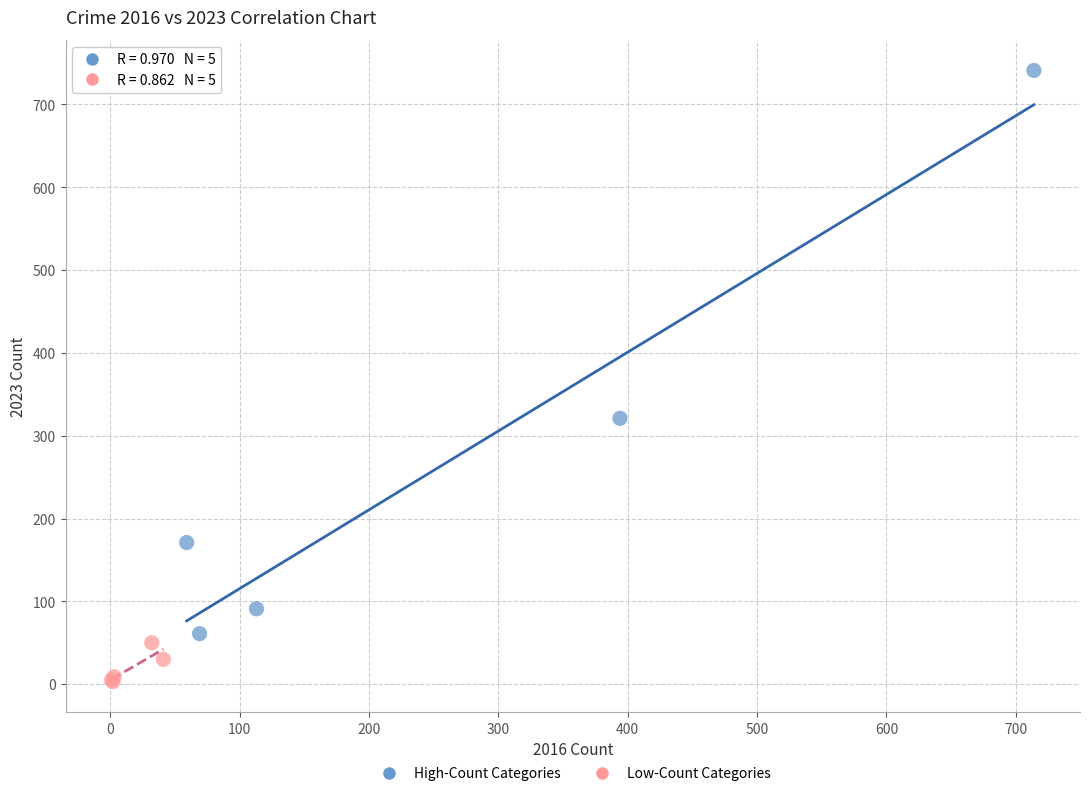

Which series reaches the minimum Y coordinate?

Low-Count Categories